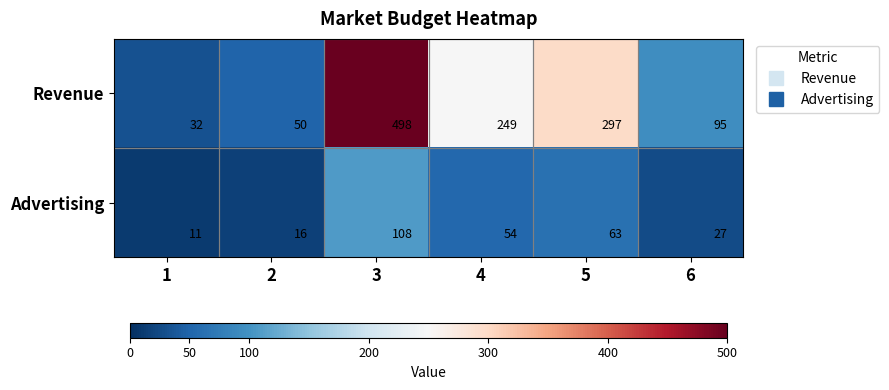

Where is Advertising nearest to the value 59?

5